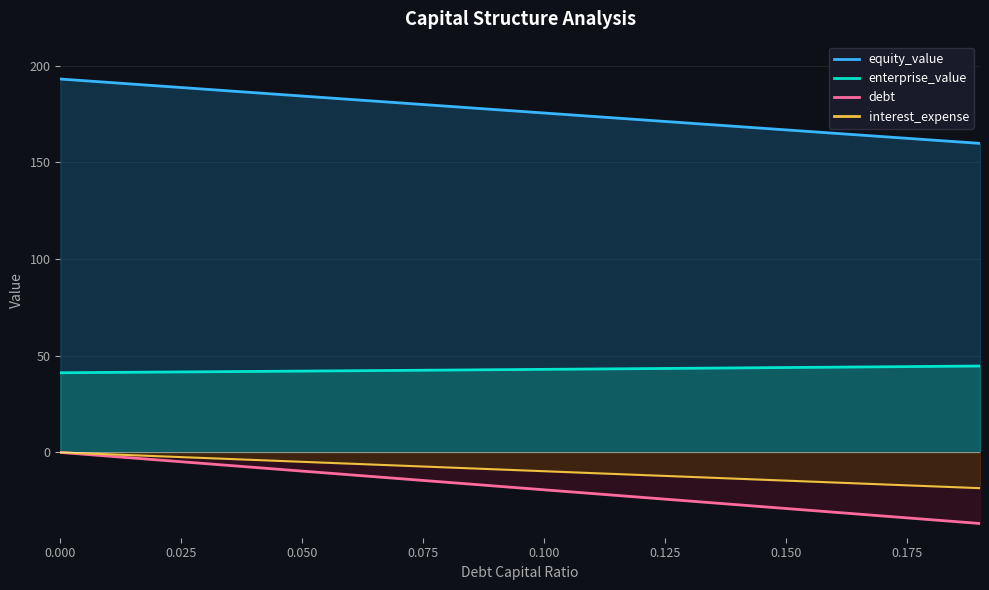

What is the sum of all equity_value values?

3528.0